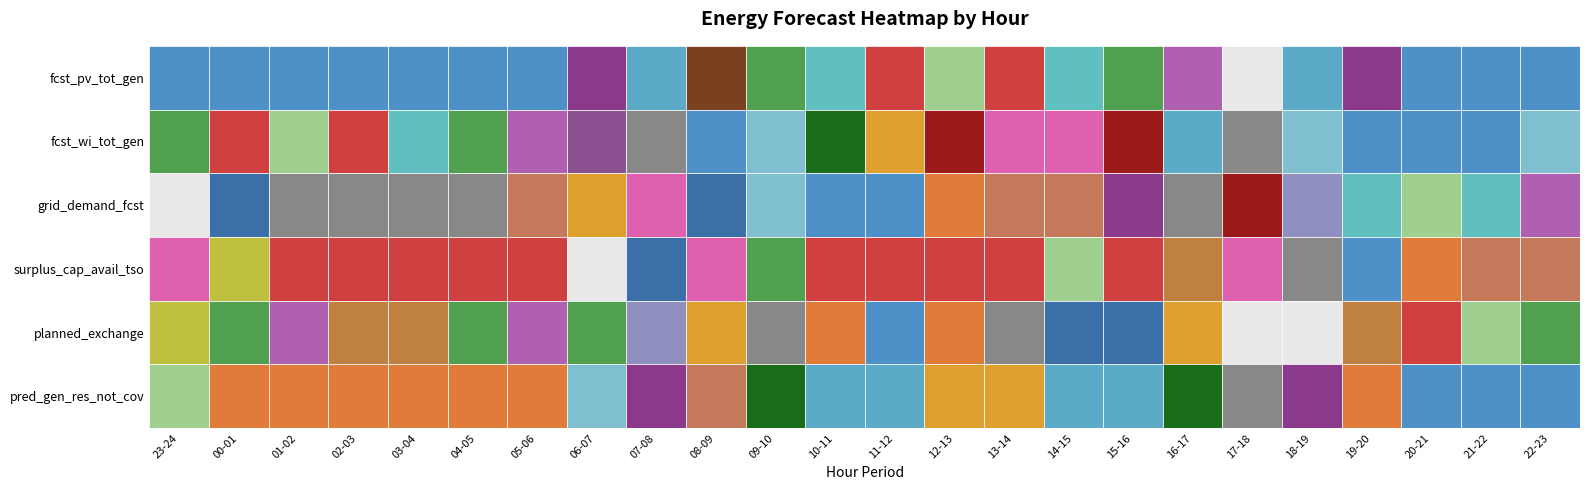

List the labels in order of fcst_wi_tot_gen value, smallest first.

20-21, 19-20, 08-09, 21-22, 18-19, 09-10, 22-23, 07-08, 17-18, 10-11, 16-17, 11-12, 15-16, 12-13, 13-14, 14-15, 06-07, 05-06, 23-24, 04-05, 03-04, 00-01, 02-03, 01-02